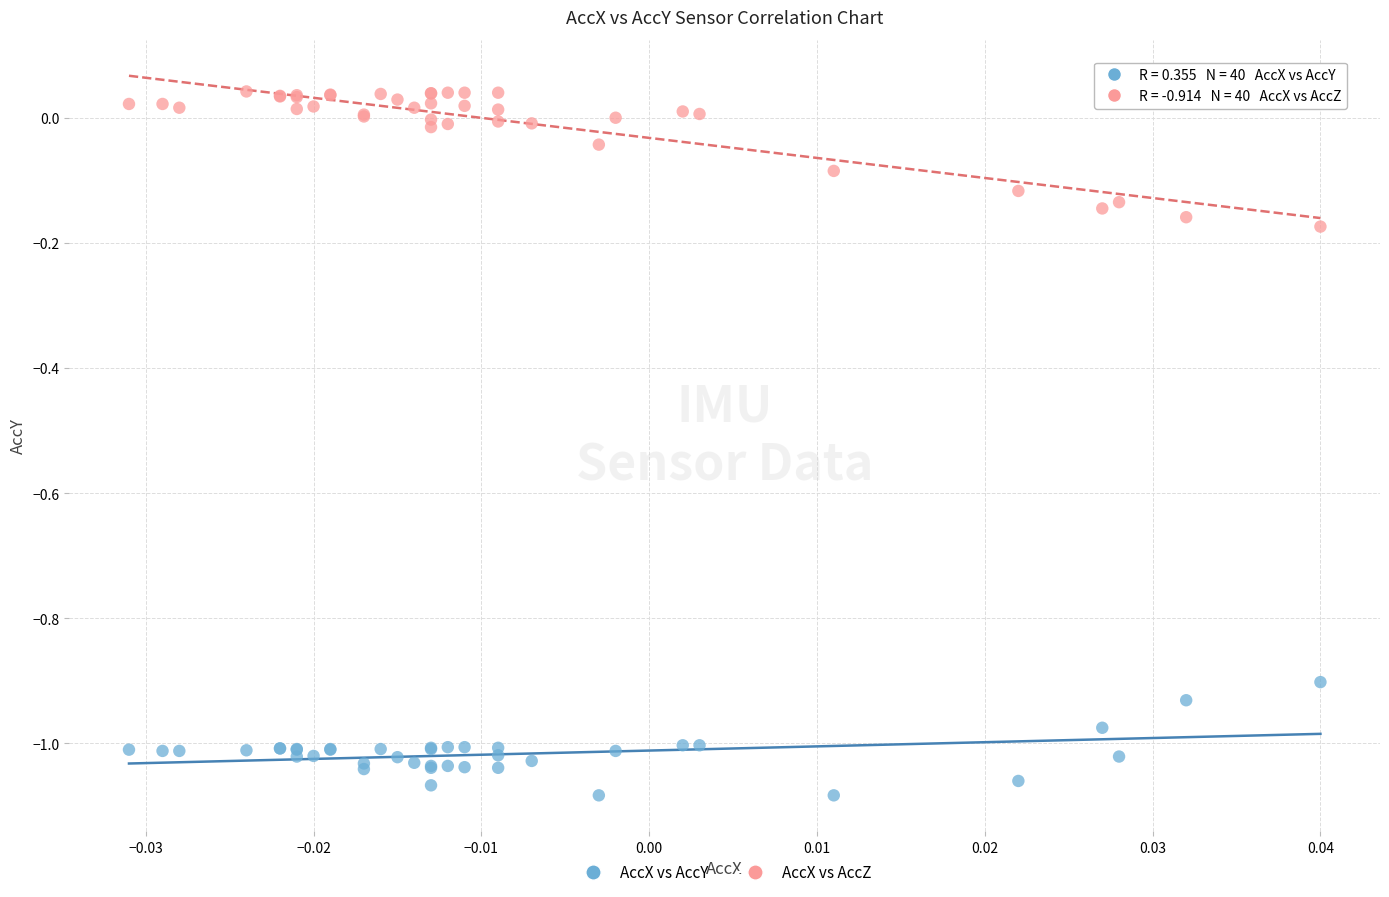

Which series has the widest spread of Y values?

AccX vs AccZ